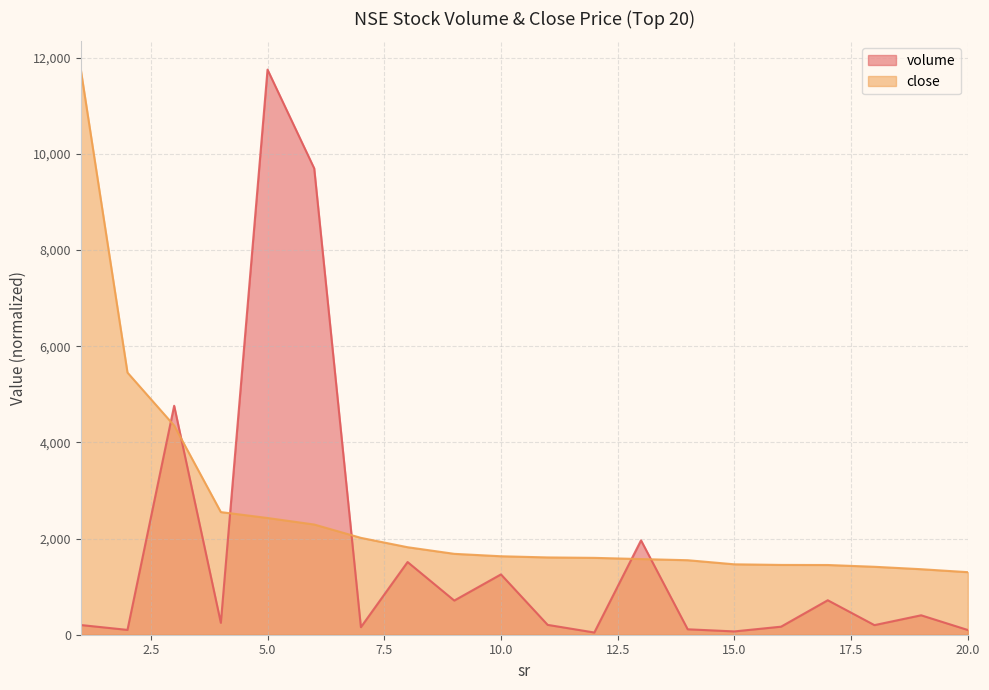

List the series in order of their overall mean, highest first.

close, volume